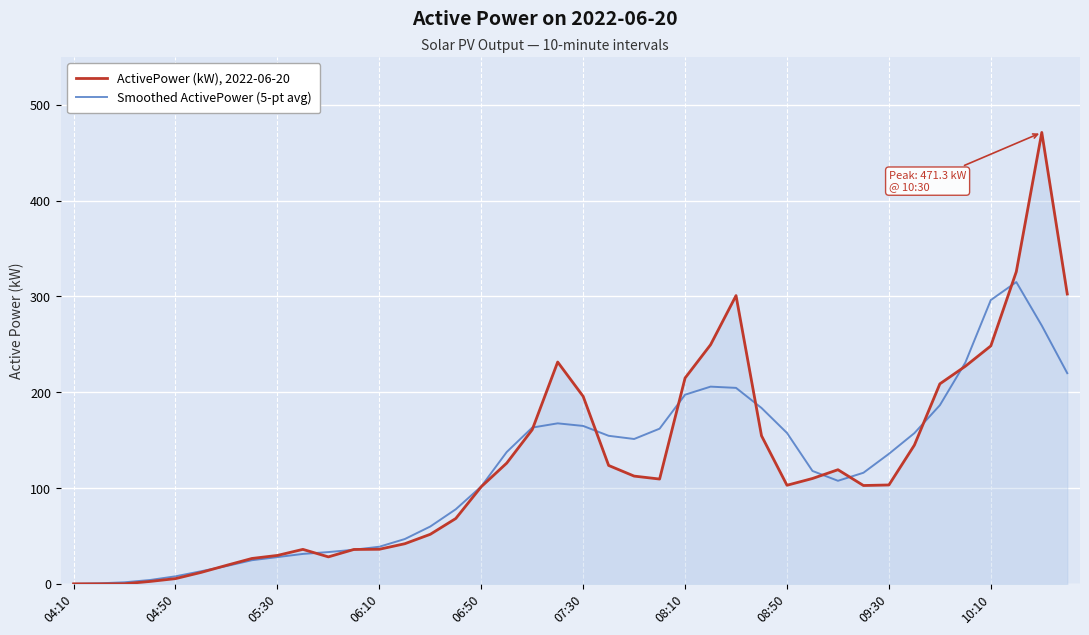

In ActivePower (kW), 2022-06-20, how many points are higher than both neighbors (excluding endpoints)?

5